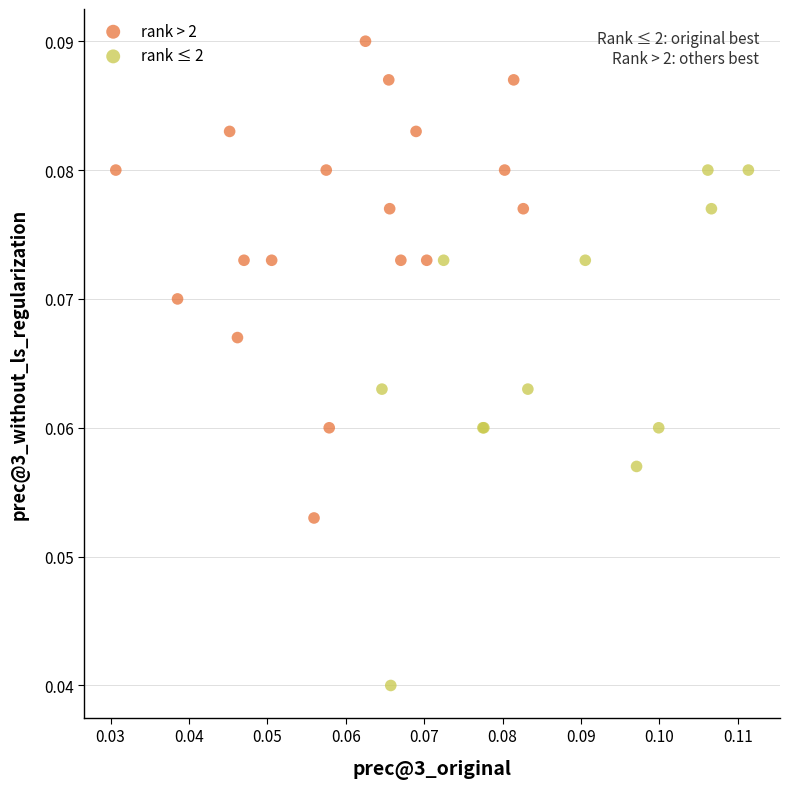

Which series contains the highest Y value?

rank > 2